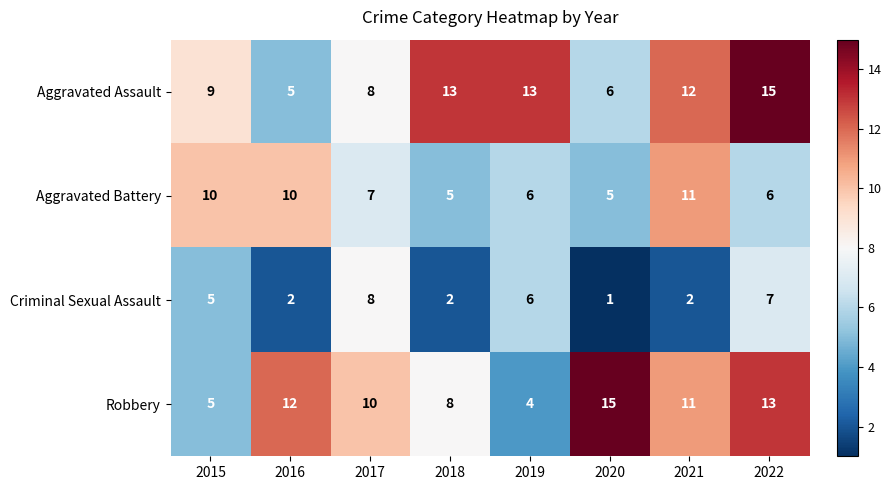

What is the maximum value for Aggravated Battery?

11